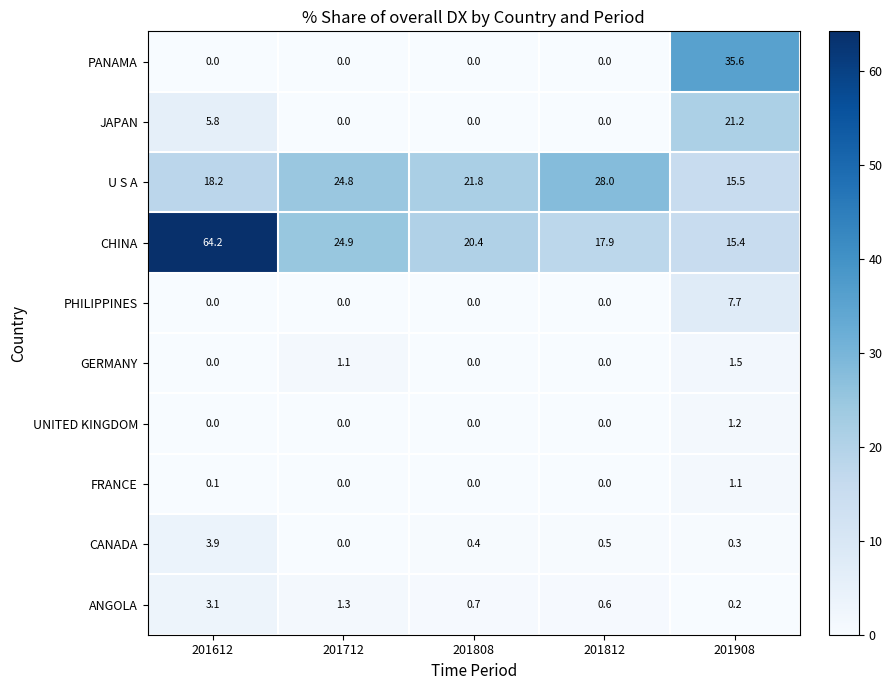

Which series has the widest spread of values?

CHINA